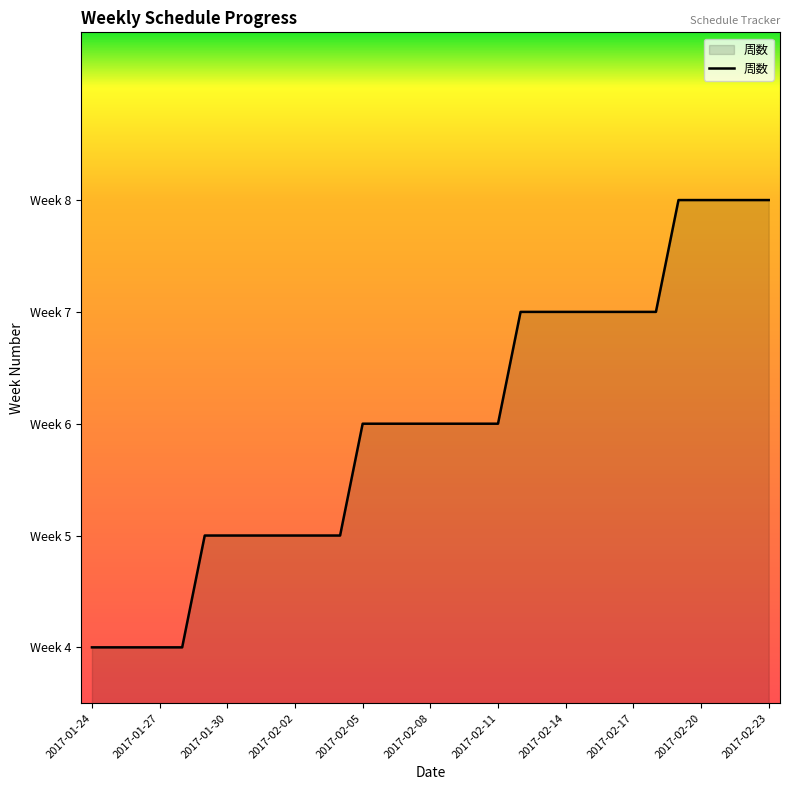

Does the chart have visible grid lines?

No